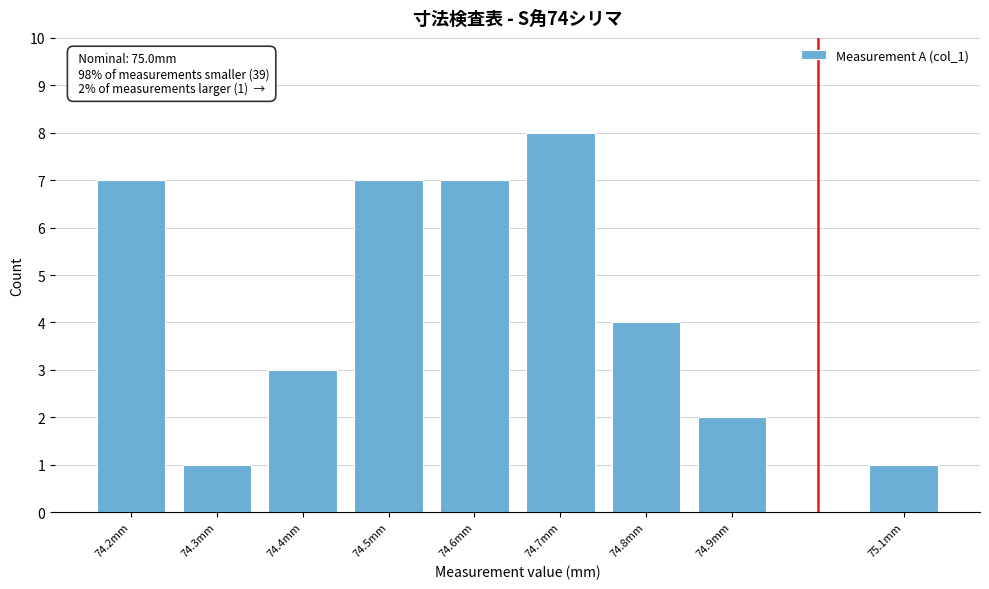

Reading left to right, transcribe all the data shown in this chart.

7	1	3	7	7	8	4	2	1